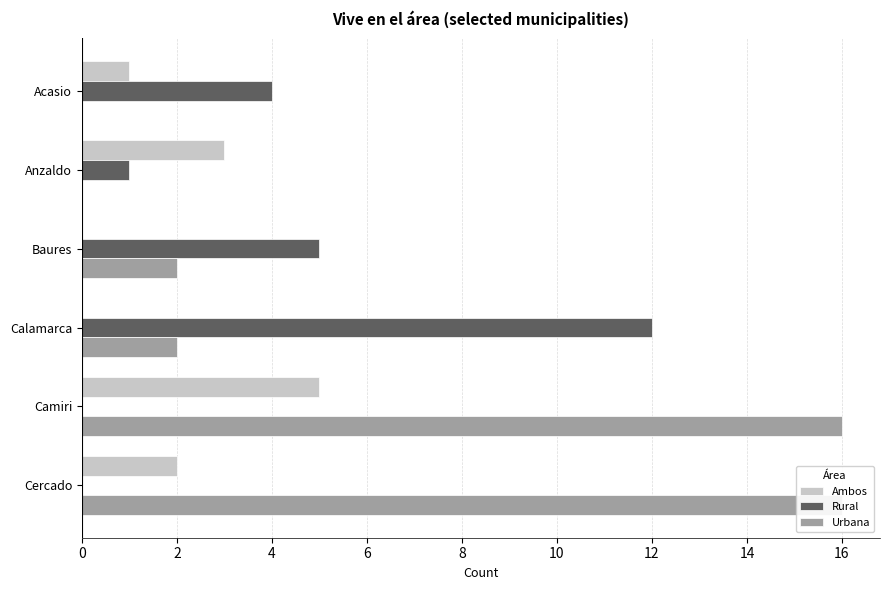

The value of Urbana at Baures is 1. True or false?

False